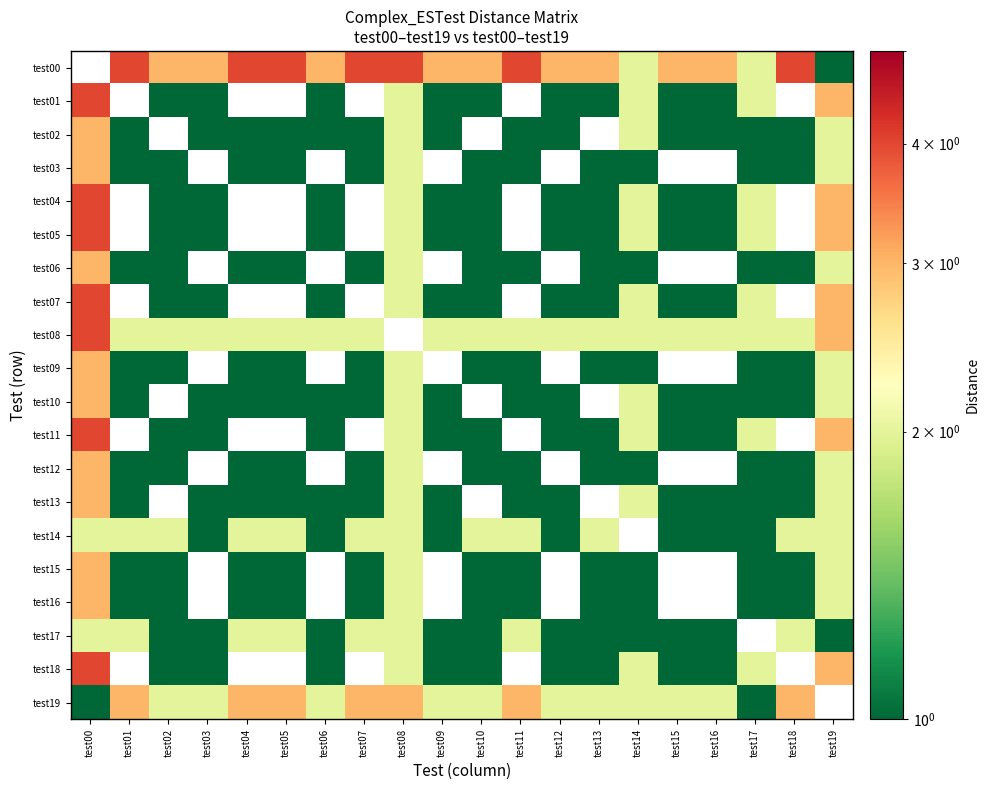

At which label is test12 closest to 2?

test08